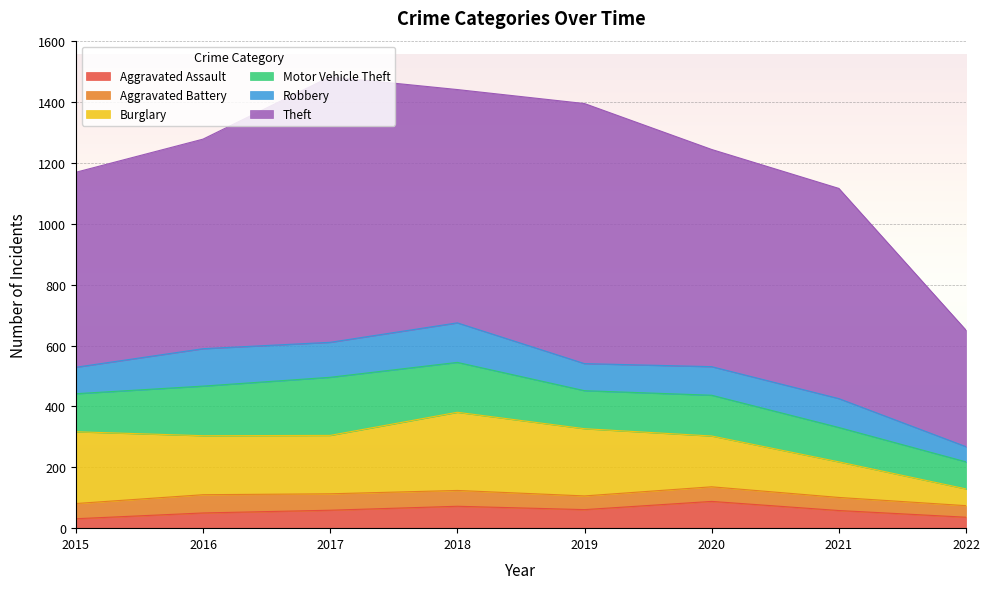

Which series has the largest range (max minus min)?

Theft